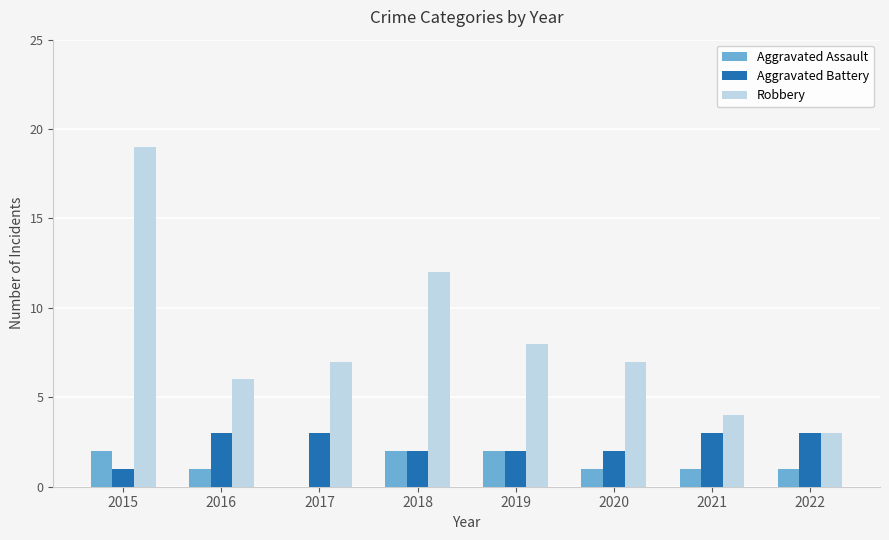

Count the Aggravated Battery values in the range 2 to 3.

7